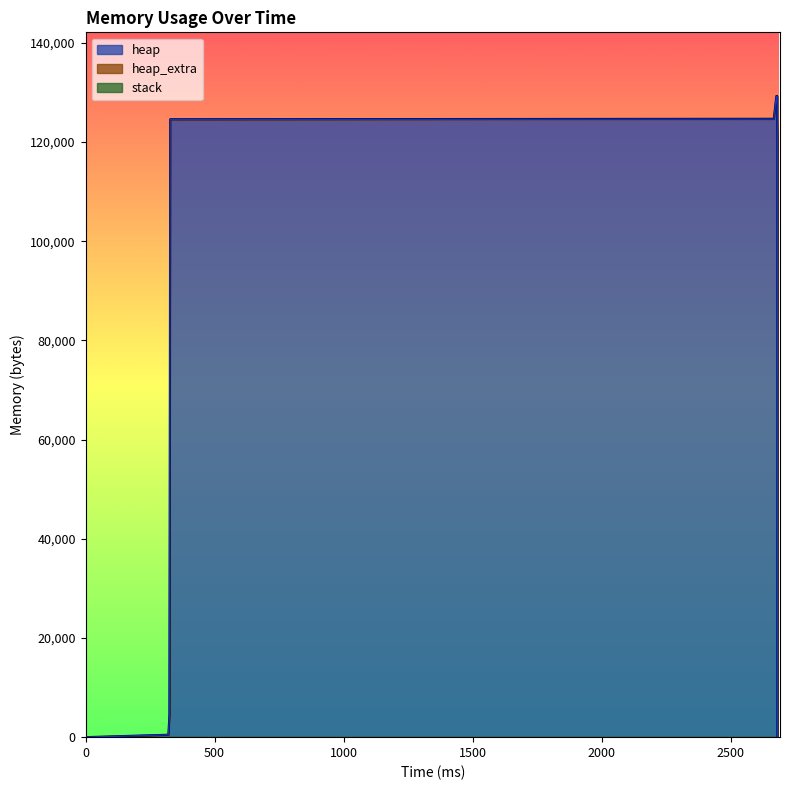

Is it true that heap_extra equals 137 at 2679?

False